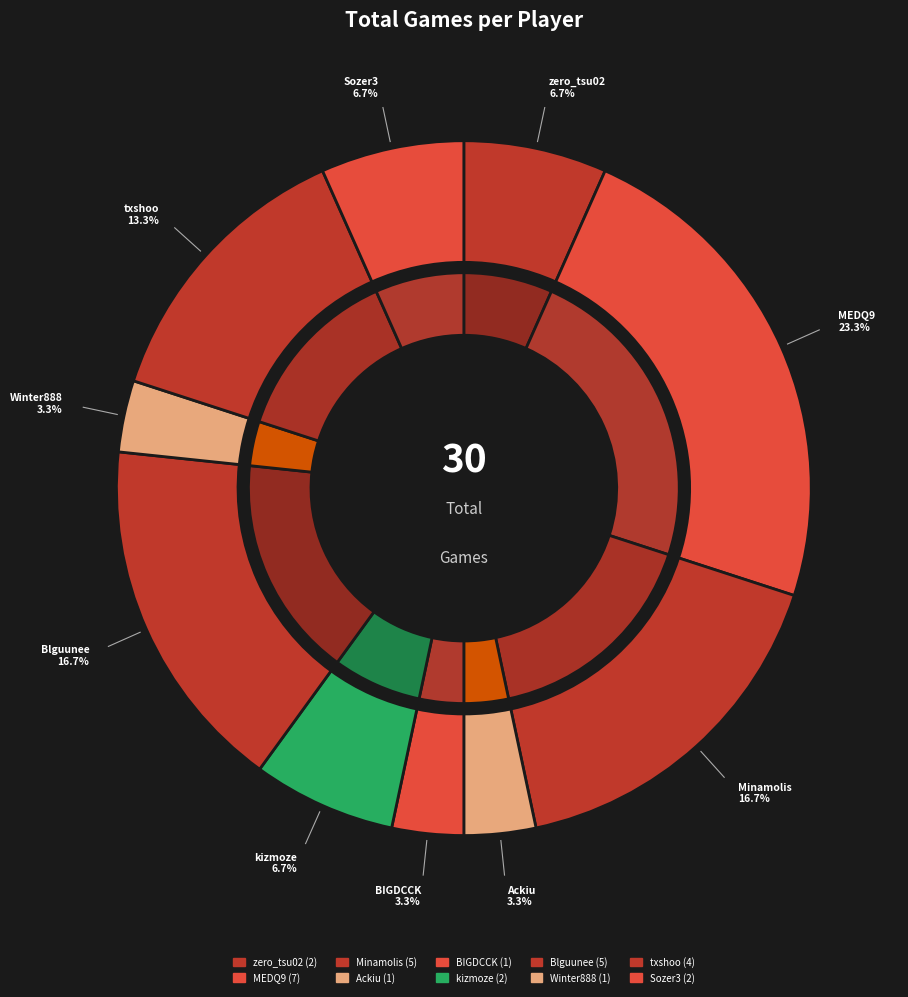

What portion of the pie excludes BIGDCCK?

96.7%